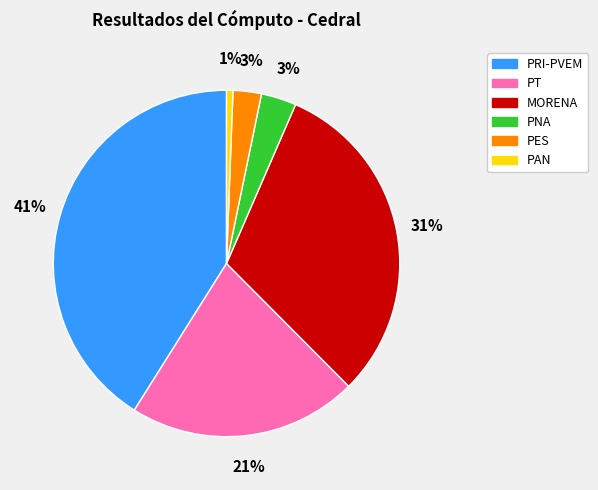

Does any single category account for the majority?

No